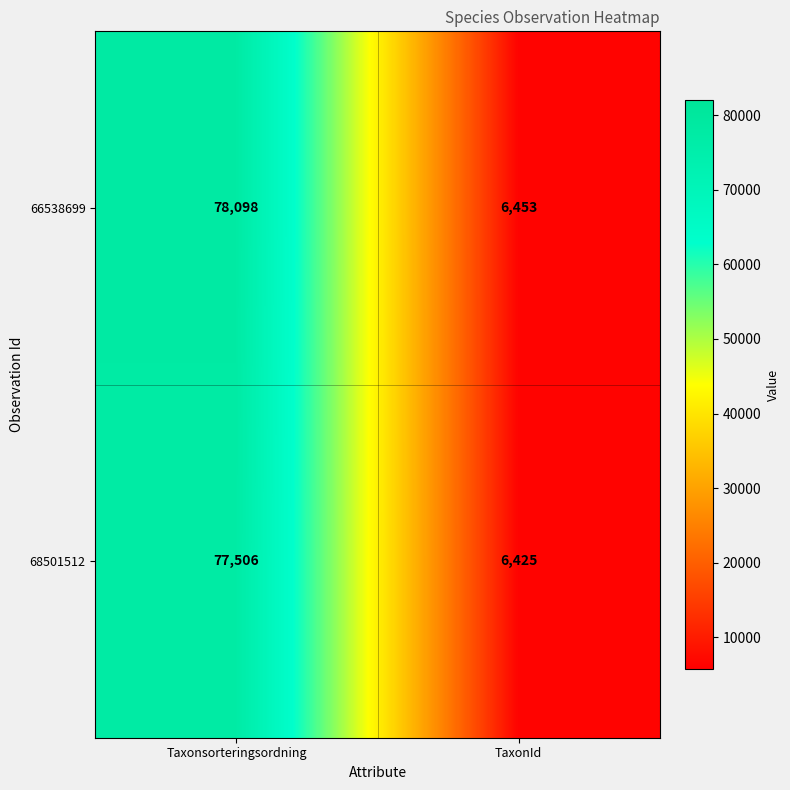

List the series in order of their overall mean, lowest first.

68501512, 66538699